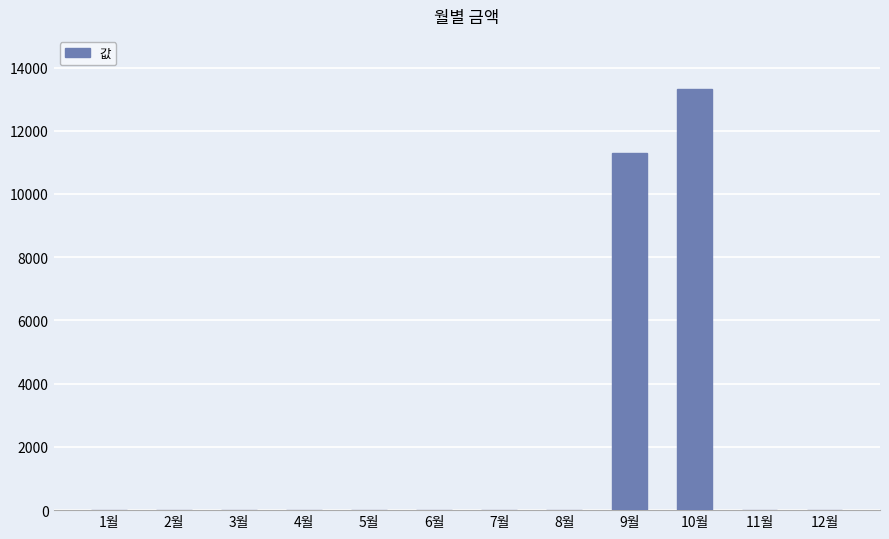

True or false: the data shows -4609 at 5월.

False